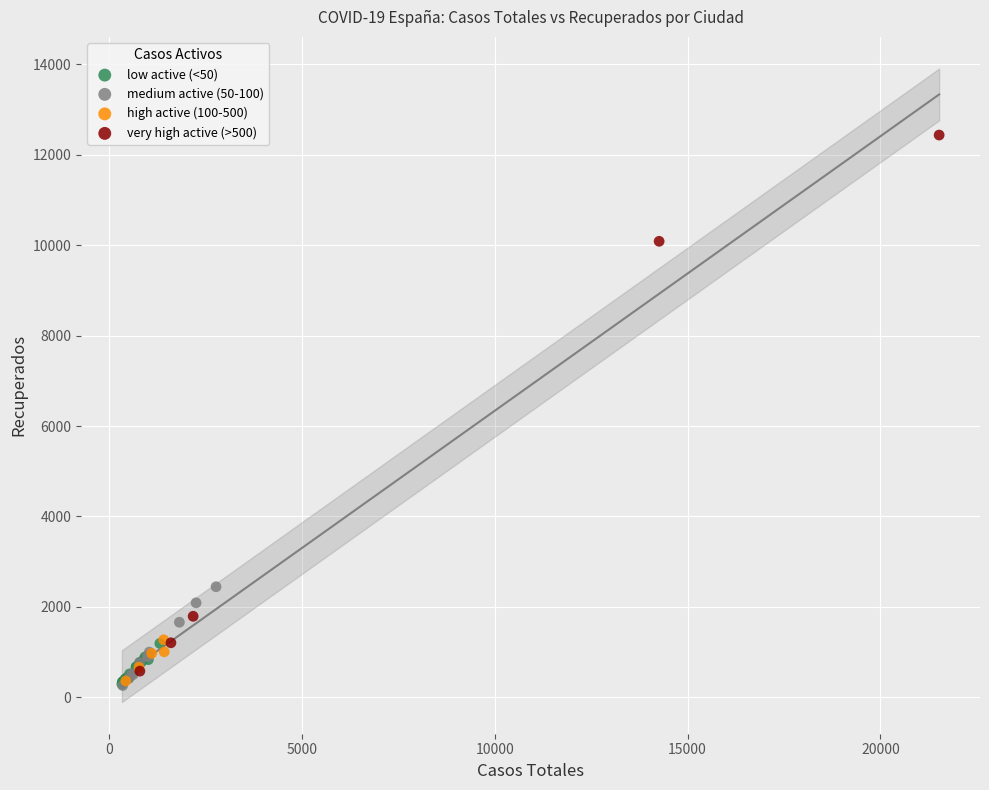

Which series has the largest Y range (max minus min)?

very high active (>500)